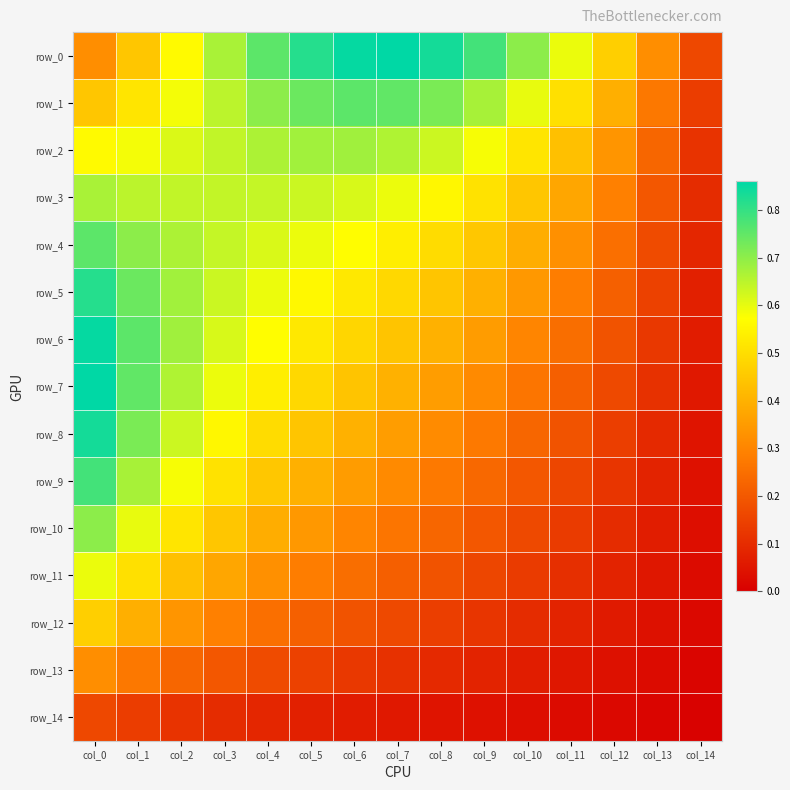

At col_8, list the series in order from largest to smallest.

row_0, row_1, row_2, row_3, row_4, row_5, row_6, row_7, row_8, row_9, row_10, row_11, row_12, row_13, row_14